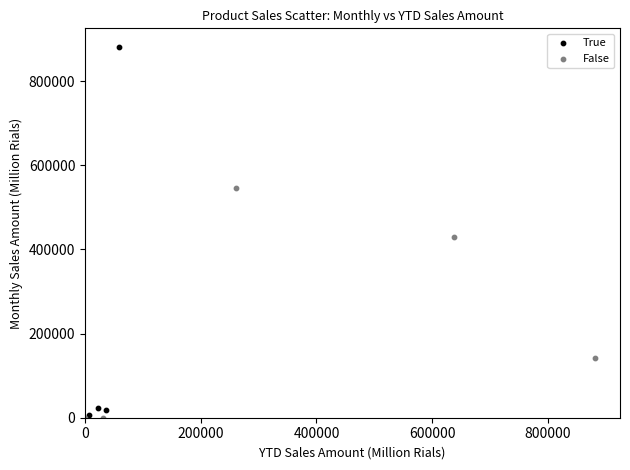

Which series contains the highest Y value?

True